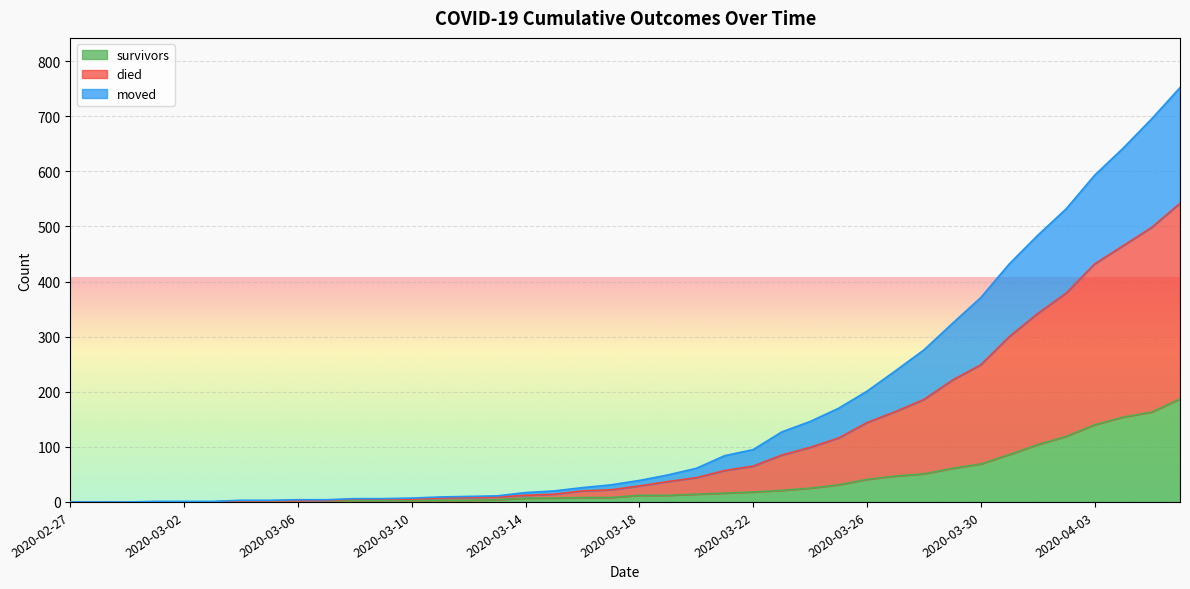

List the series in order of their overall mean, highest first.

died, moved, survivors